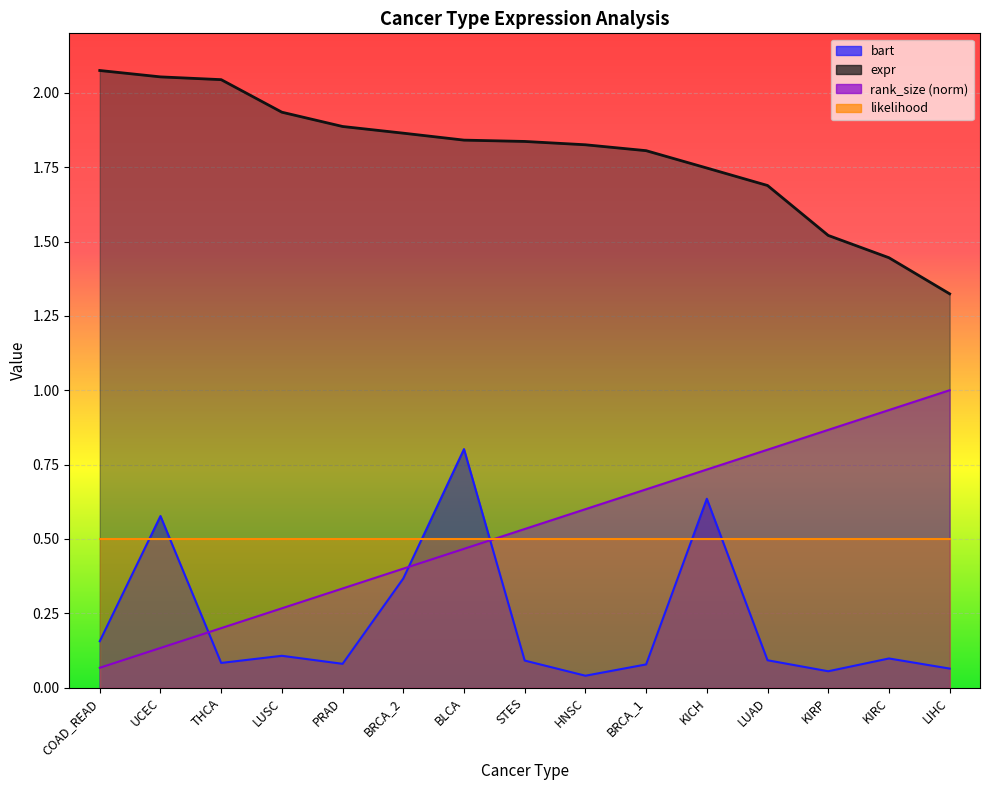

What position from the left is KICH?

11